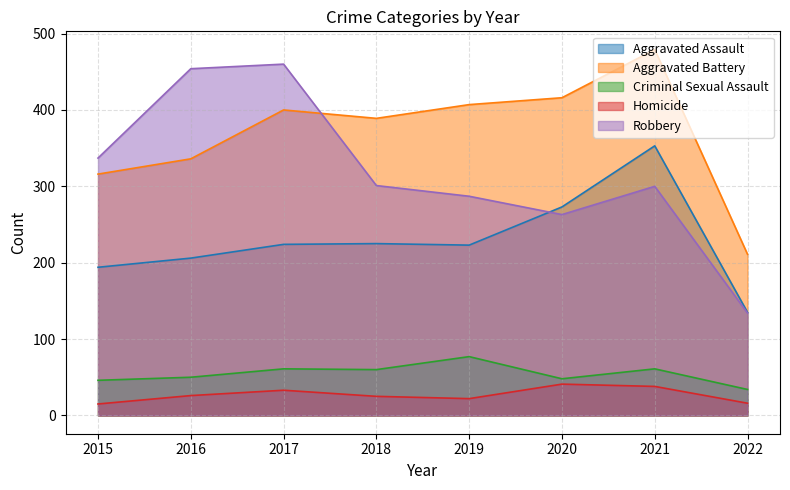

Which category has the highest value across all series?

2021